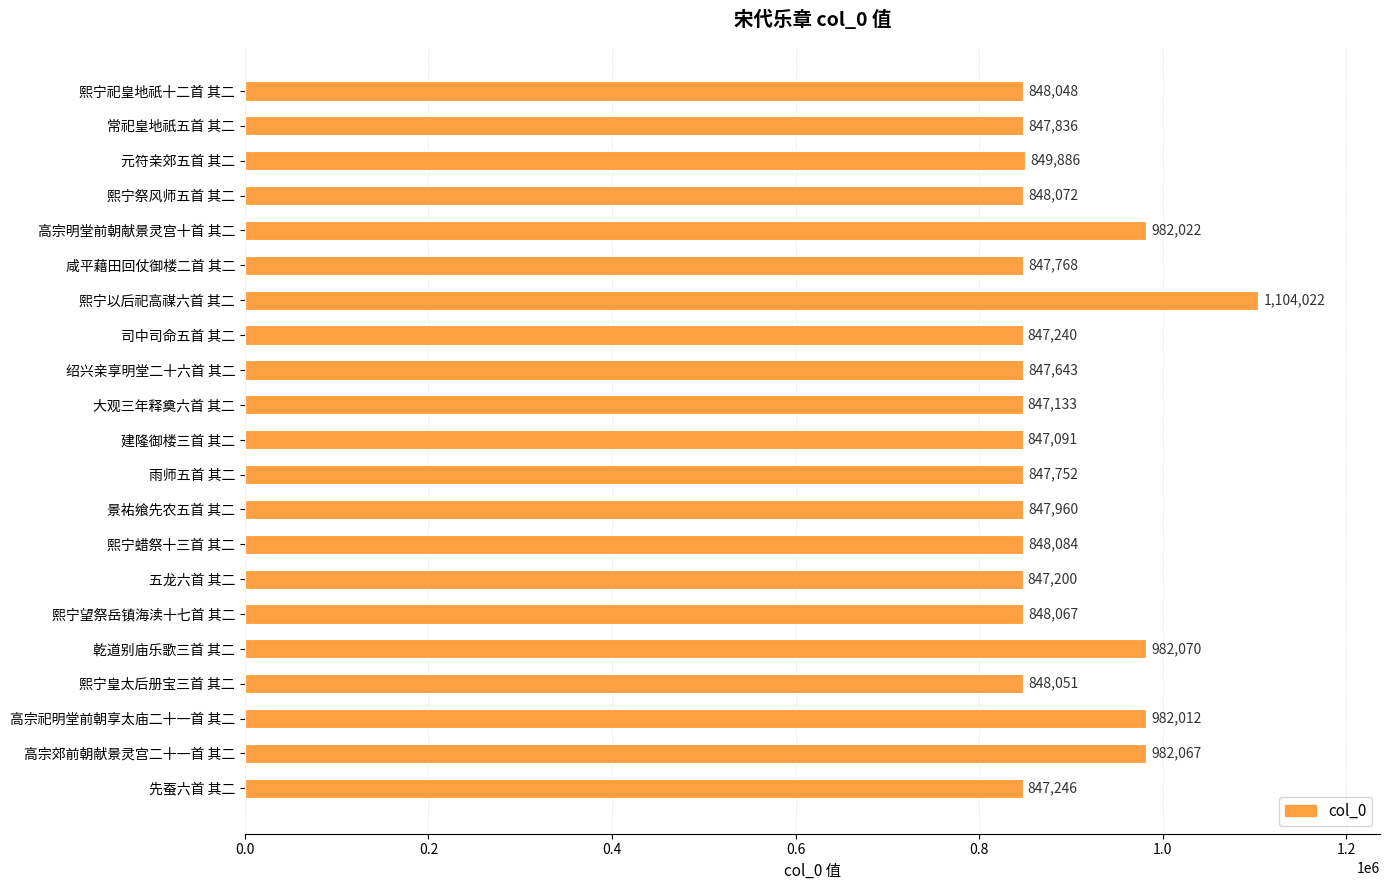

List the labels in order of value, smallest first.

建隆御楼三首 其二, 大观三年释奠六首 其二, 五龙六首 其二, 司中司命五首 其二, 先蚕六首 其二, 绍兴亲享明堂二十六首 其二, 雨师五首 其二, 咸平藉田回仗御楼二首 其二, 常祀皇地祇五首 其二, 景祐飨先农五首 其二, 熙宁祀皇地祇十二首 其二, 熙宁皇太后册宝三首 其二, 熙宁望祭岳镇海渎十七首 其二, 熙宁祭风师五首 其二, 熙宁蜡祭十三首 其二, 元符亲郊五首 其二, 高宗祀明堂前朝享太庙二十一首 其二, 高宗明堂前朝献景灵宫十首 其二, 高宗郊前朝献景灵宫二十一首 其二, 乾道别庙乐歌三首 其二, 熙宁以后祀高禖六首 其二